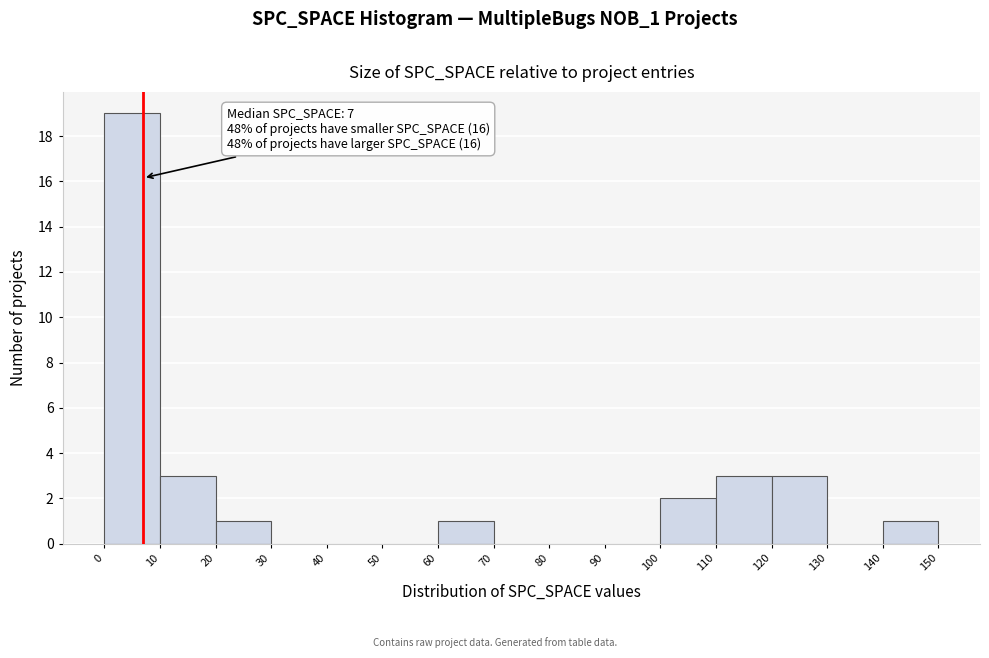

Over which range of the x-axis is the bar tallest?

0 to 10